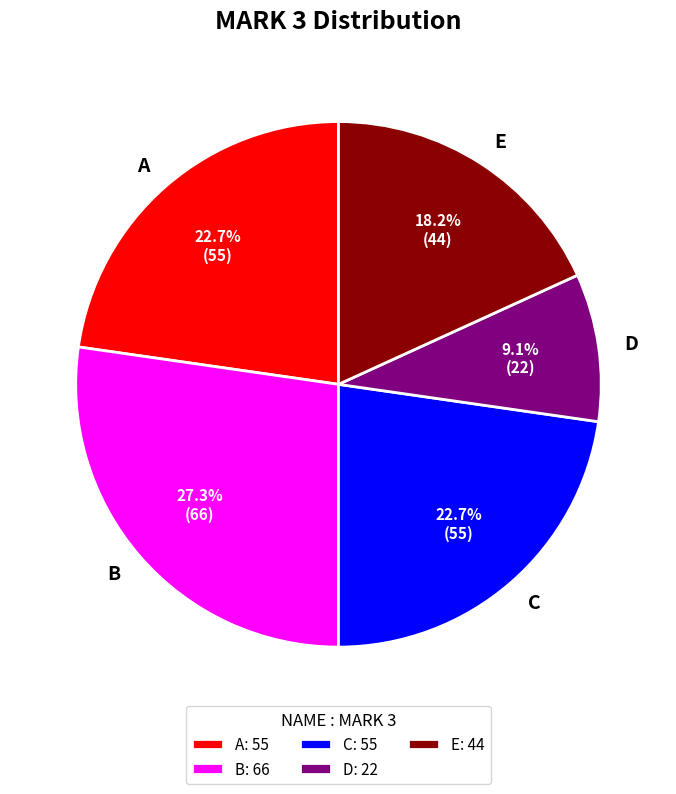

Count the number of slices in the pie.

5